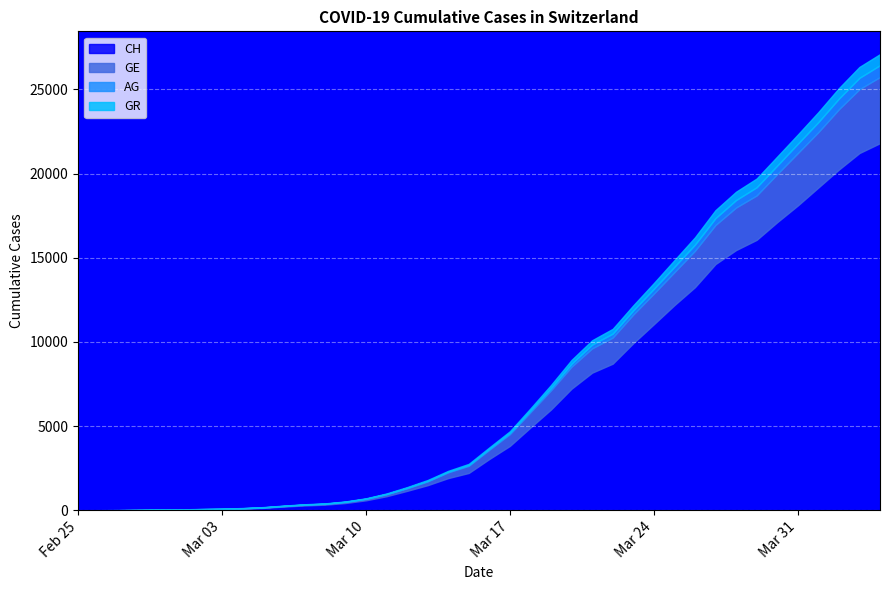

List the series in order of their peak value, lowest first.

GR, AG, GE, CH